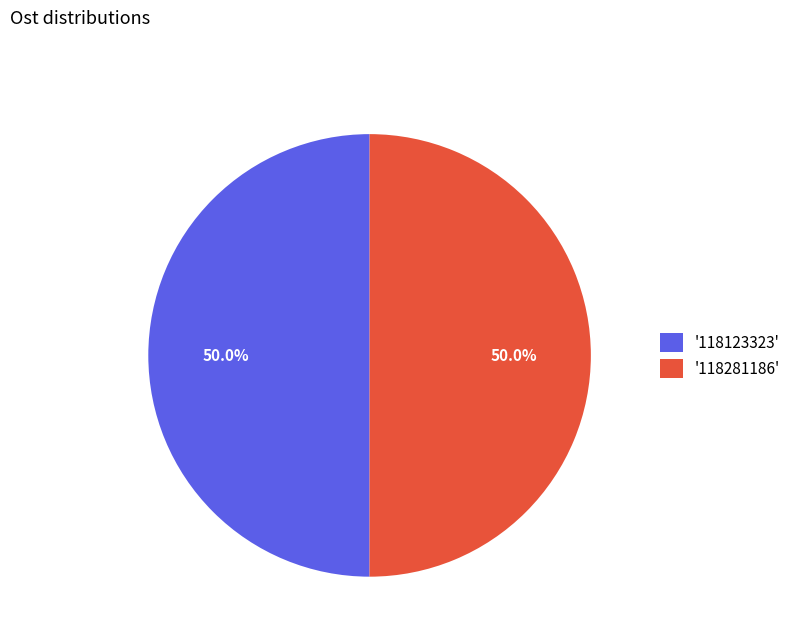

What is the ratio of the value at '118281186' to the value at '118123323'?

1.0